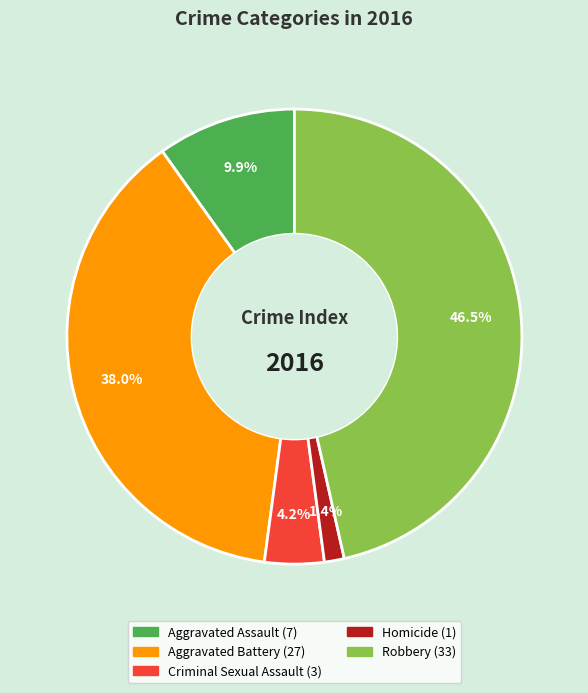

Is there a majority slice in this chart?

No